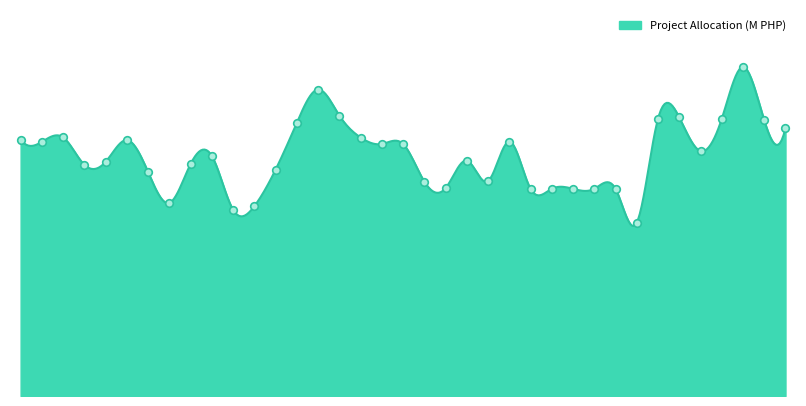

Between 222 and 18, which is larger?

18